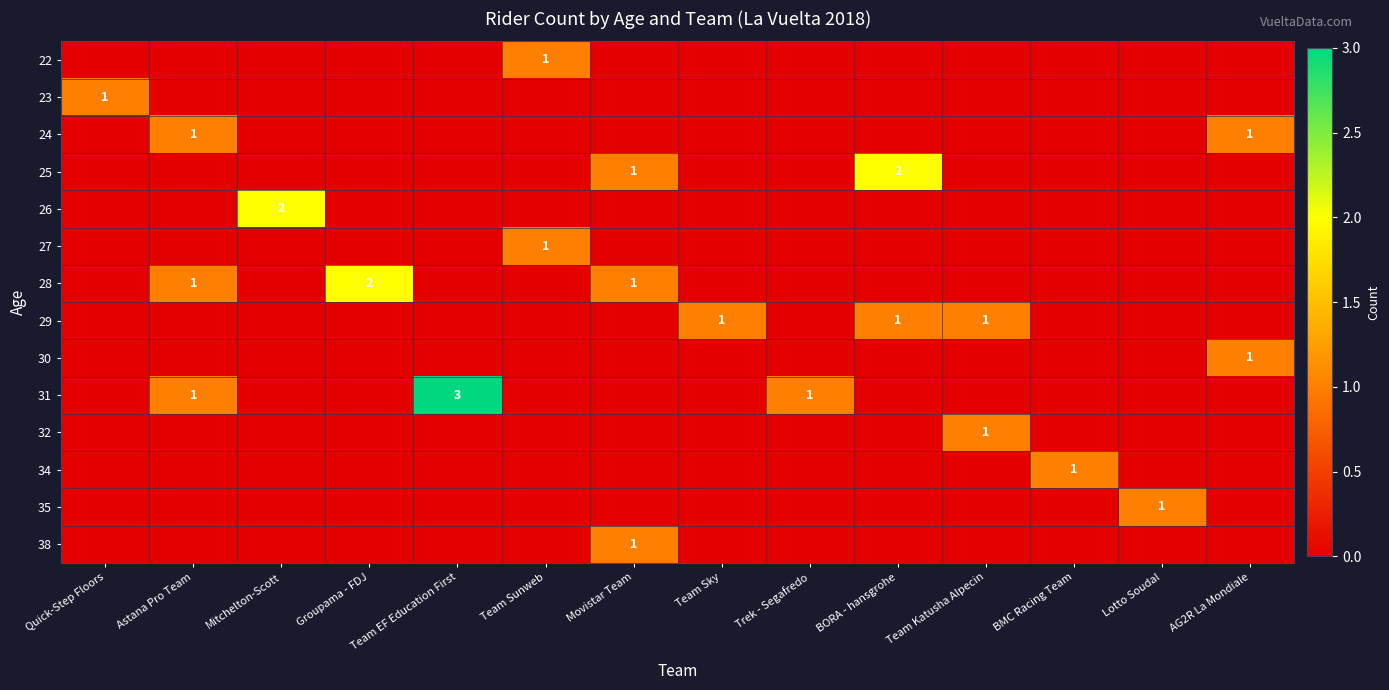

True or false: 22 has a value of 0 at Team Sunweb.

False